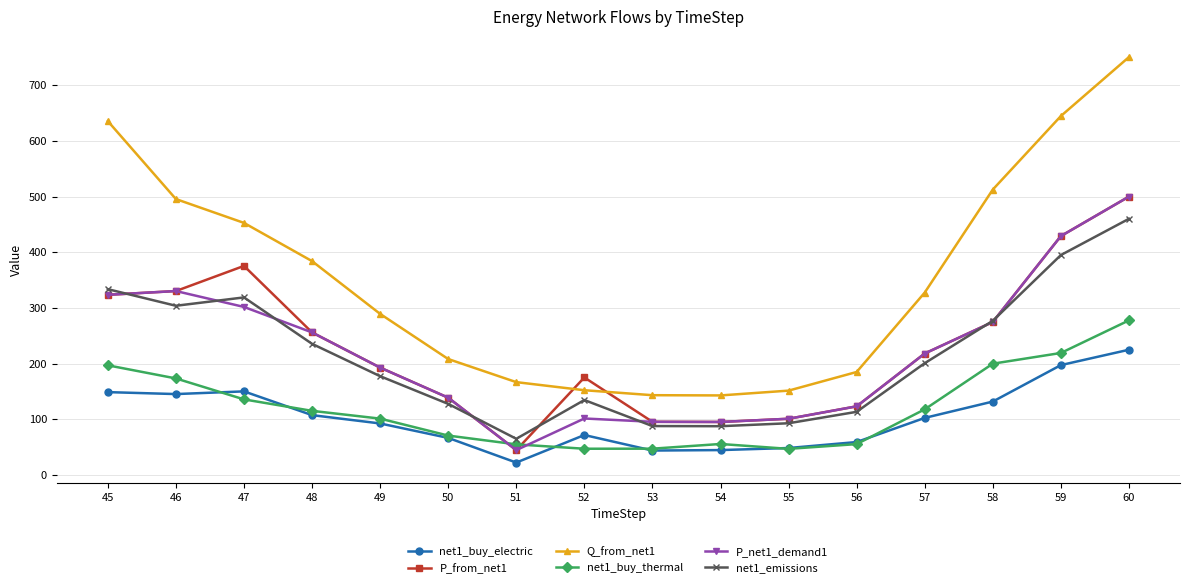

How many values in the P_from_net1 series exceed 218?

8